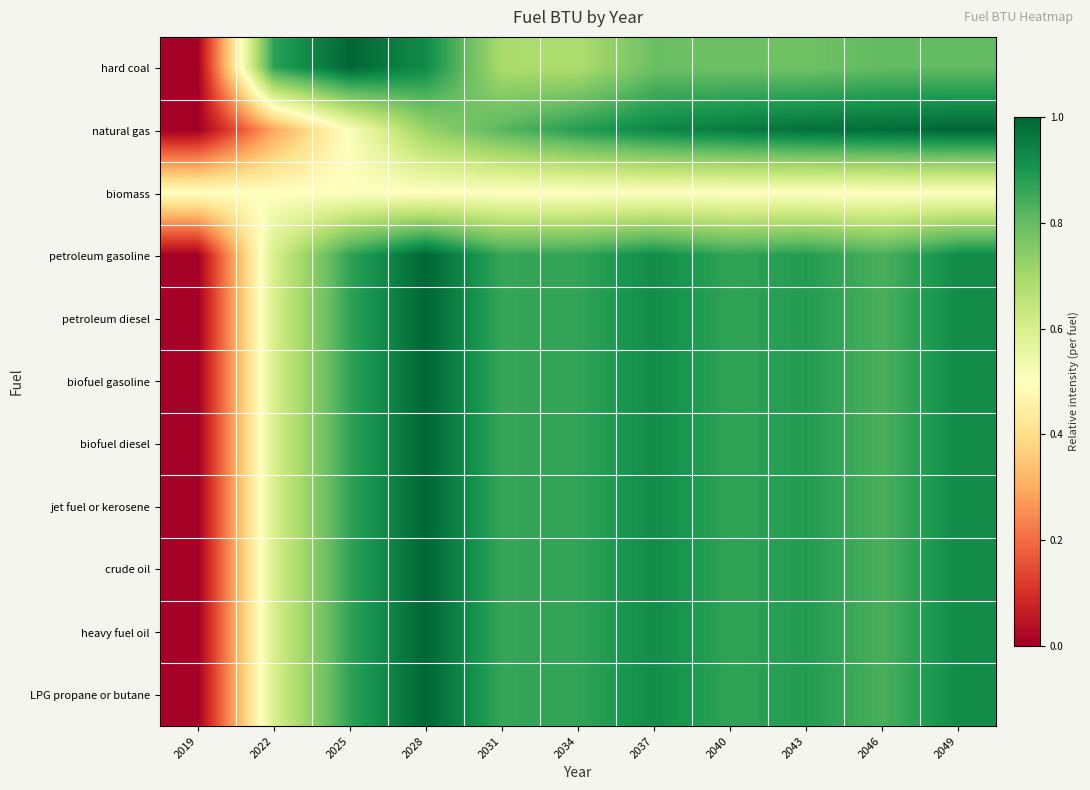

Reading left to right, list all the values displayed in this chart.

hard coal: 2019=0.0	2022=0.9	2025=1.0	2028=0.9	2031=0.7	2034=0.7	2037=0.8	2040=0.8	2043=0.8	2046=0.8	2049=0.8
natural gas: 2019=0.0	2022=0.3	2025=0.5	2028=0.7	2031=0.8	2034=0.9	2037=0.9	2040=1.0	2043=1.0	2046=1.0	2049=1.0
biomass: 2019=0.5	2022=0.5	2025=0.5	2028=0.5	2031=0.5	2034=0.5	2037=0.5	2040=0.5	2043=0.5	2046=0.5	2049=0.5
petroleum gasoline: 2019=0.0	2022=0.6	2025=0.9	2028=1.0	2031=0.9	2034=0.9	2037=0.9	2040=0.9	2043=0.9	2046=0.8	2049=0.9
petroleum diesel: 2019=0.0	2022=0.6	2025=0.9	2028=1.0	2031=0.9	2034=0.9	2037=0.9	2040=0.9	2043=0.9	2046=0.8	2049=0.9
biofuel gasoline: 2019=0.0	2022=0.6	2025=0.9	2028=1.0	2031=0.9	2034=0.9	2037=0.9	2040=0.9	2043=0.9	2046=0.8	2049=0.9
biofuel diesel: 2019=0.0	2022=0.6	2025=0.9	2028=1.0	2031=0.9	2034=0.9	2037=0.9	2040=0.9	2043=0.9	2046=0.8	2049=0.9
jet fuel or kerosene: 2019=0.0	2022=0.6	2025=0.9	2028=1.0	2031=0.9	2034=0.9	2037=0.9	2040=0.9	2043=0.9	2046=0.8	2049=0.9
crude oil: 2019=0.0	2022=0.6	2025=0.9	2028=1.0	2031=0.9	2034=0.9	2037=0.9	2040=0.9	2043=0.9	2046=0.8	2049=0.9
heavy fuel oil: 2019=0.0	2022=0.6	2025=0.9	2028=1.0	2031=0.9	2034=0.9	2037=0.9	2040=0.9	2043=0.9	2046=0.8	2049=0.9
LPG propane or butane: 2019=0.0	2022=0.6	2025=0.9	2028=1.0	2031=0.9	2034=0.9	2037=0.9	2040=0.9	2043=0.9	2046=0.8	2049=0.9